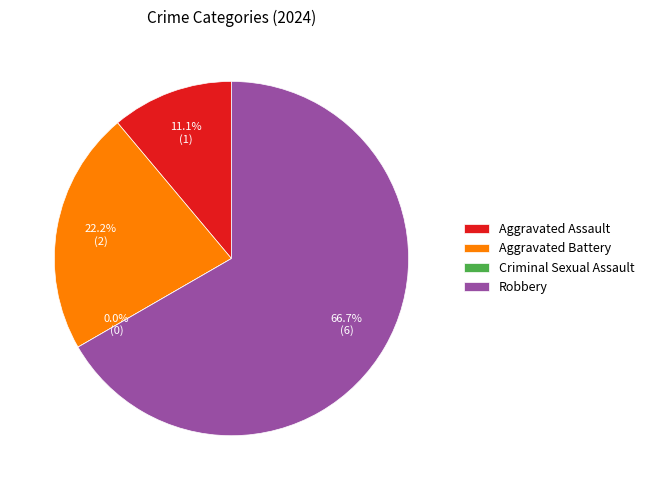

Which category has the smallest portion of the pie?

Criminal Sexual Assault